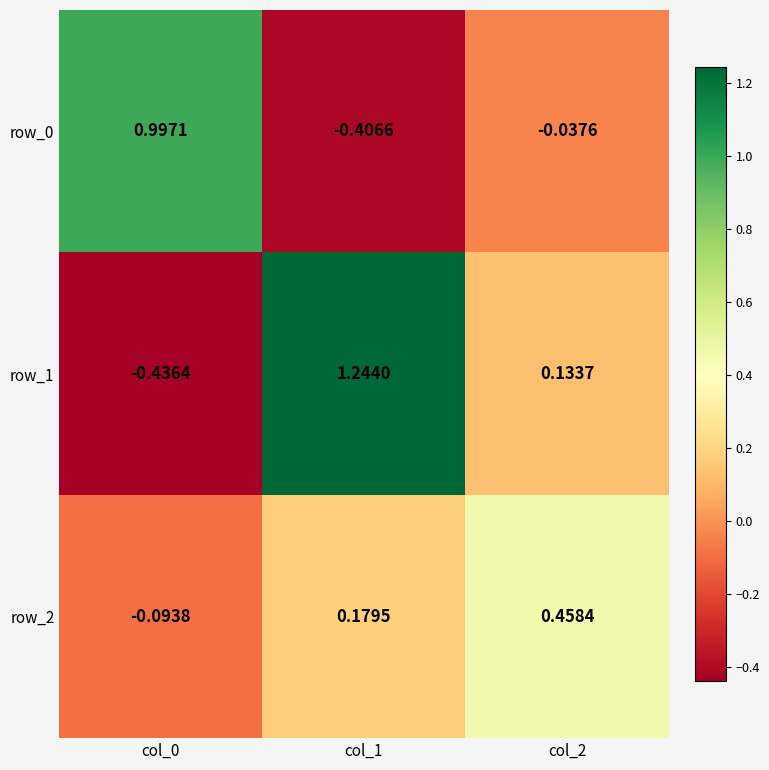

Is the value of row_1 at col_0 greater than the value of row_0 at col_0?

No